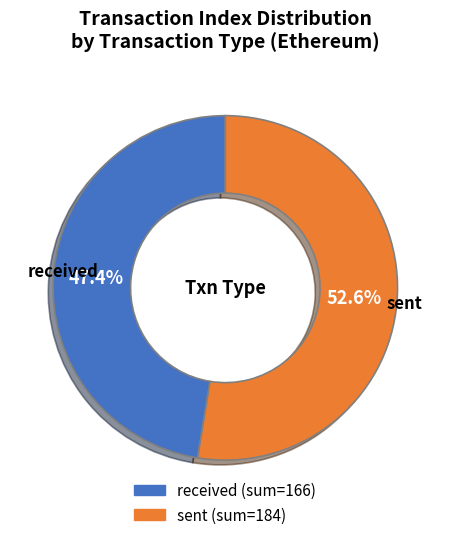

Is there any slice that represents more than half of the pie?

Yes